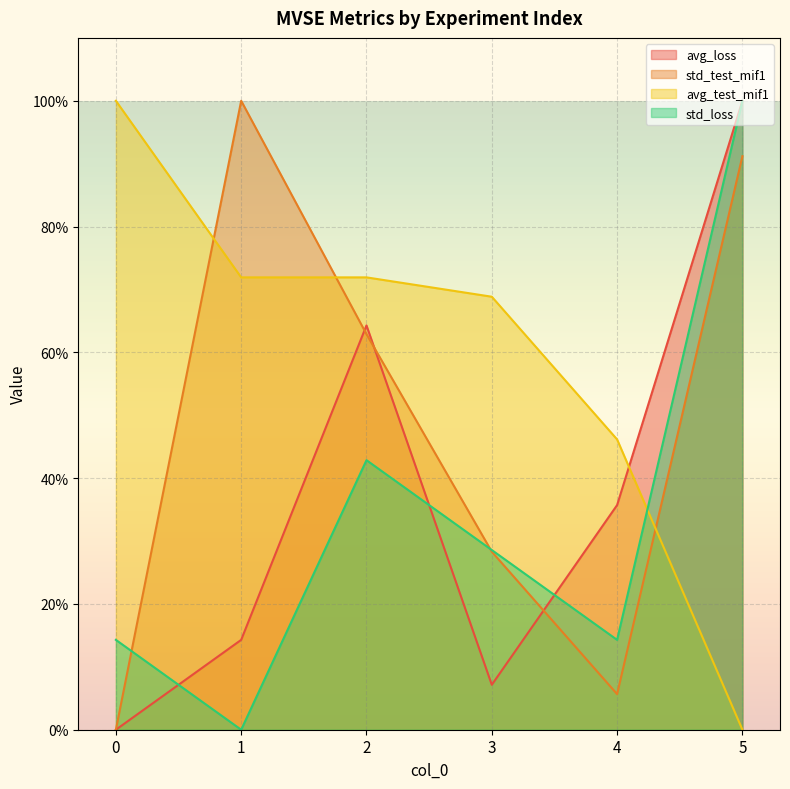

The value of avg_loss at 0 is 0.0. True or false?

True